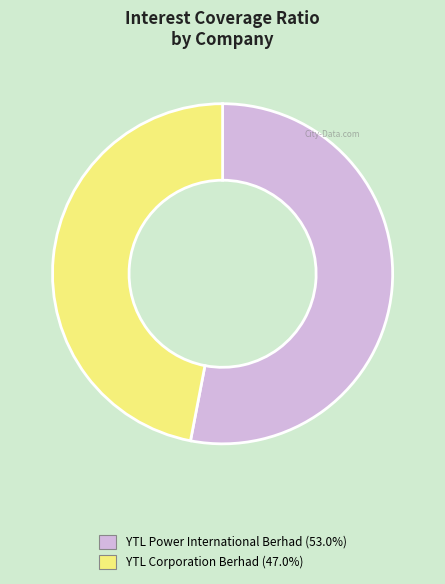

Is there a majority slice in this chart?

Yes